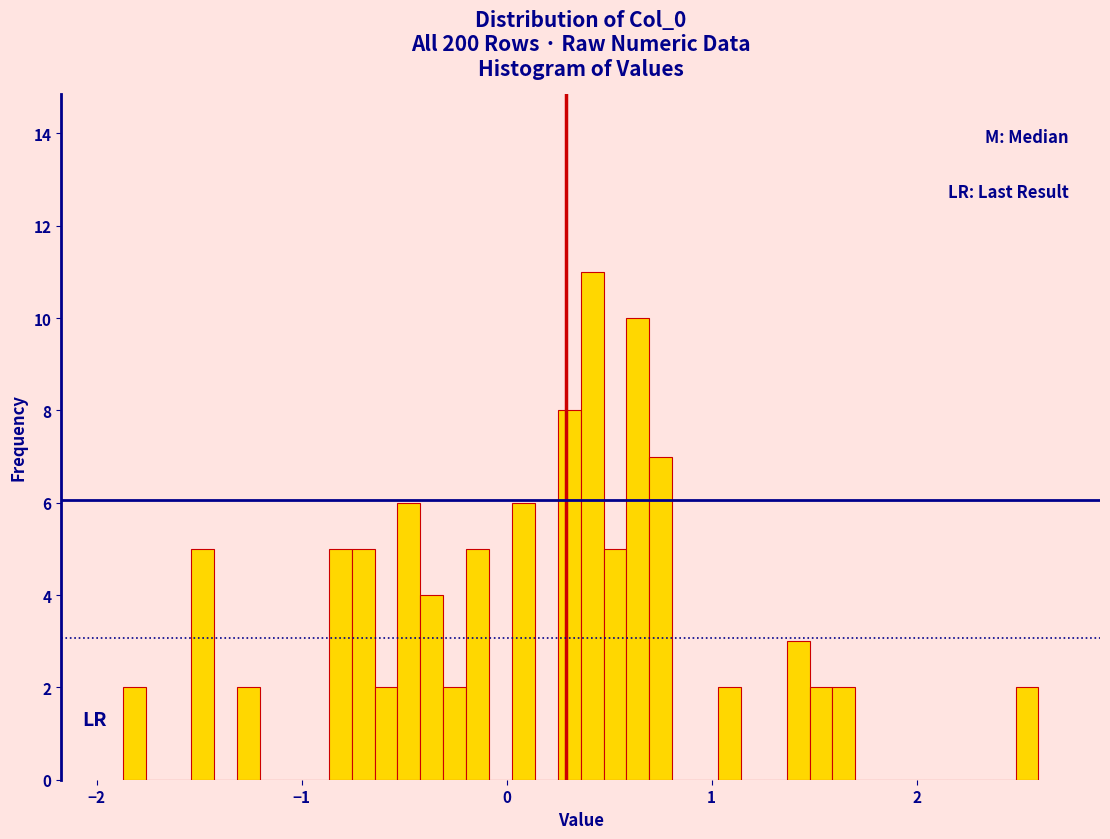

Read against the x-axis, roughly where is the centre of the tallest bar?

0.4